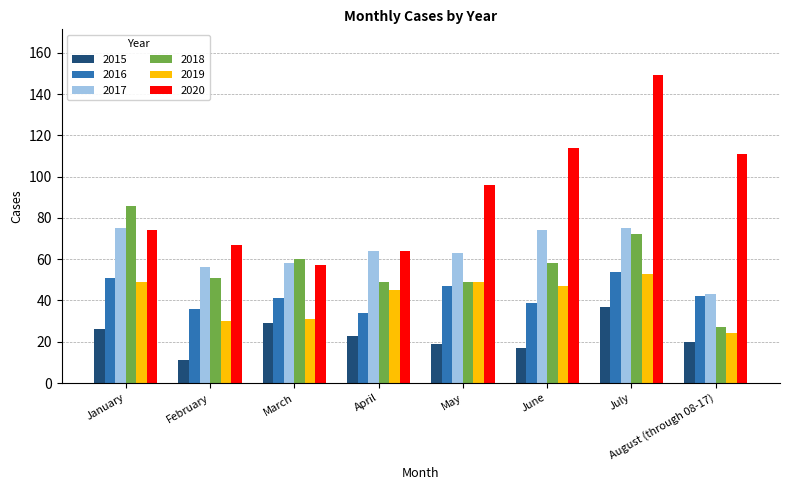

Is the value of 2015 at April greater than the value of 2018 at April?

No